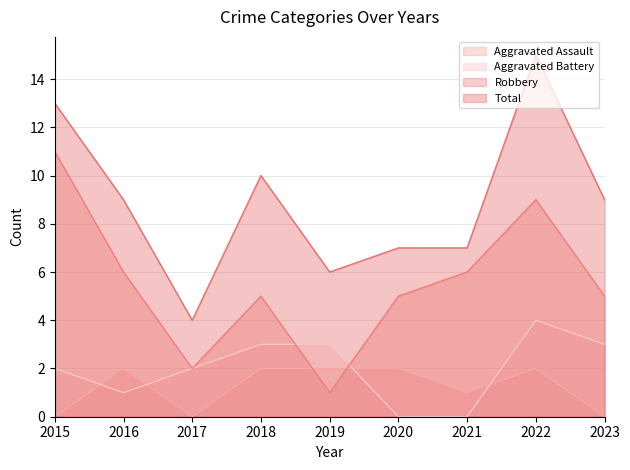

Which series has the largest total across all categories?

Total